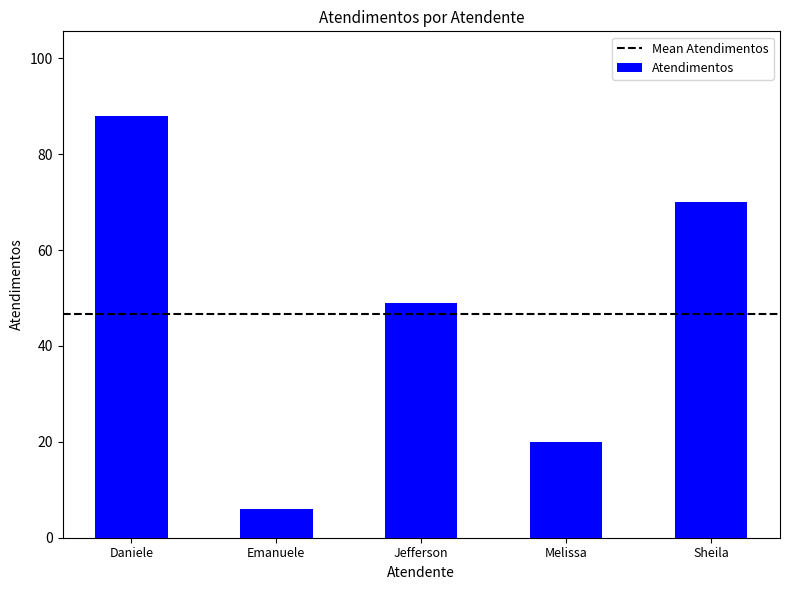

Count the number of data series in this chart.

1